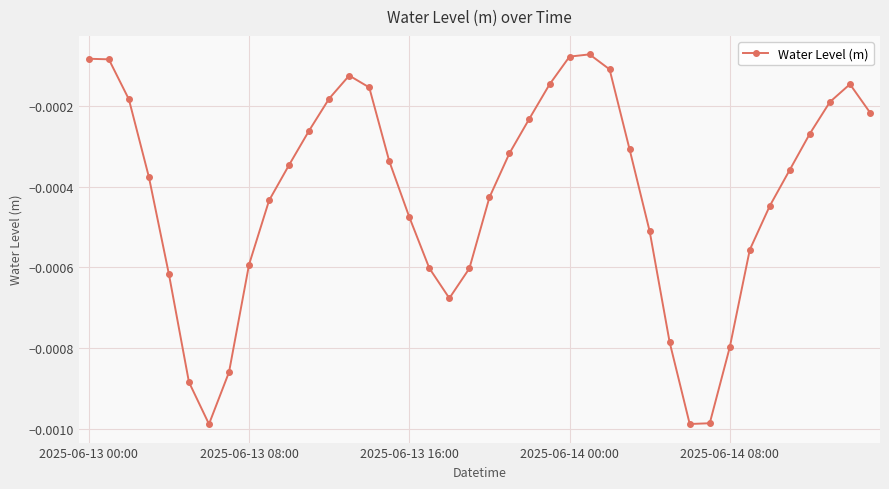

How many points are lower than both their immediate neighbors (excluding endpoints)?

3